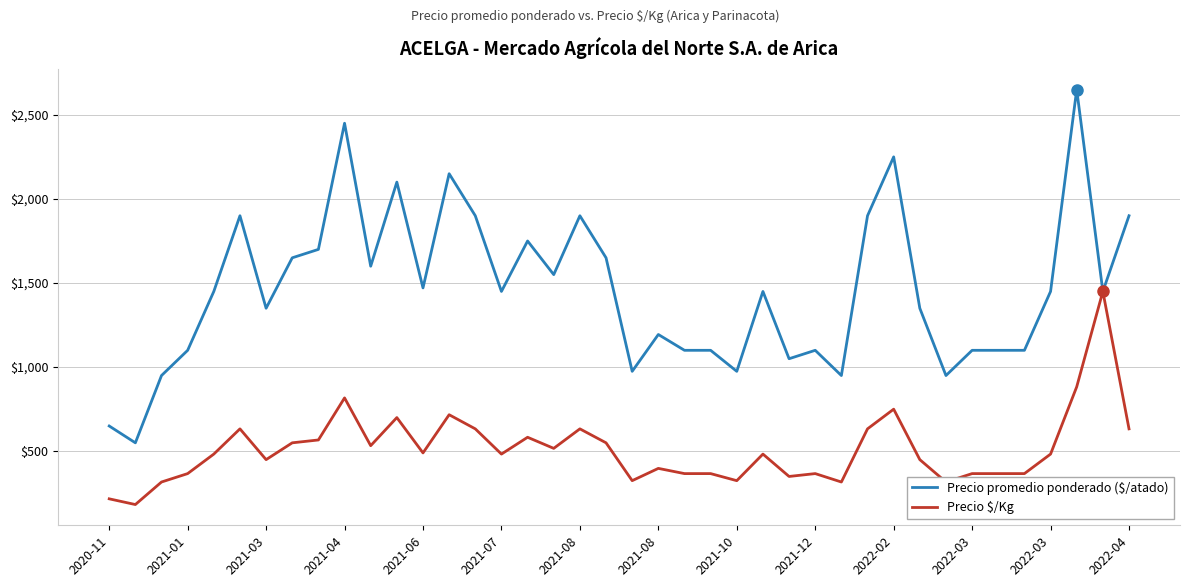

What is the maximum value shown in the chart?

2650